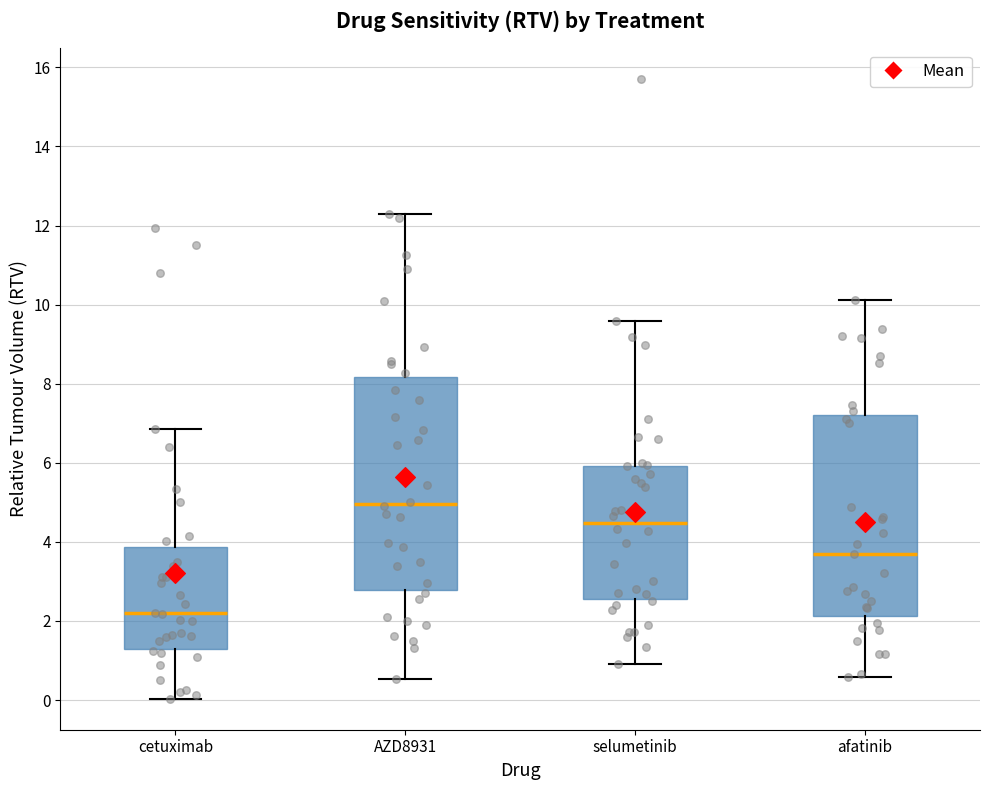

Reading left to right, read every box against the y-axis: the position of its median line, the range the box covers, and the ends of its whiskers. The values are not printed on the chart, so give them approximately, as read against the axis.

cetuximab: median 2.2, box 1.4 to 3.8, whiskers 0.0 to 6.8
AZD8931: median 5.0, box 2.8 to 8.2, whiskers 0.6 to 12.4
selumetinib: median 4.4, box 2.6 to 6.0, whiskers 1.0 to 9.6
afatinib: median 3.8, box 2.2 to 7.2, whiskers 0.6 to 10.2